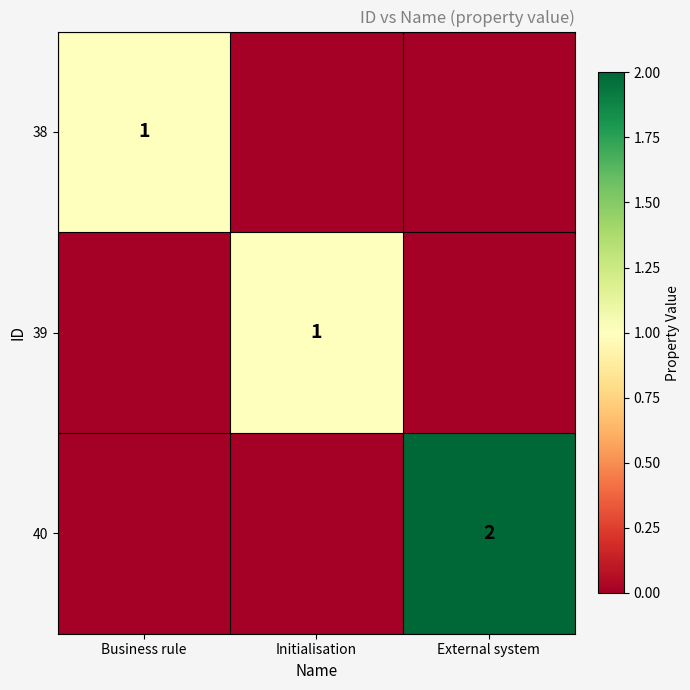

How many categories are shown in the chart?

3